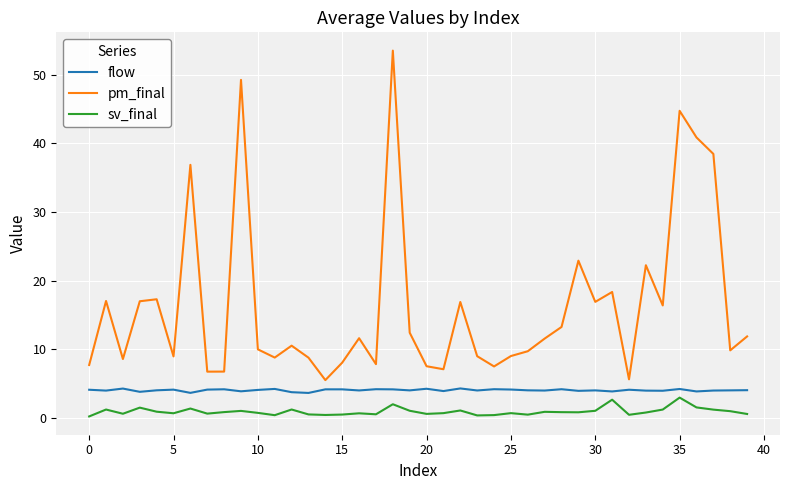

How many lines are shown in the chart?

3